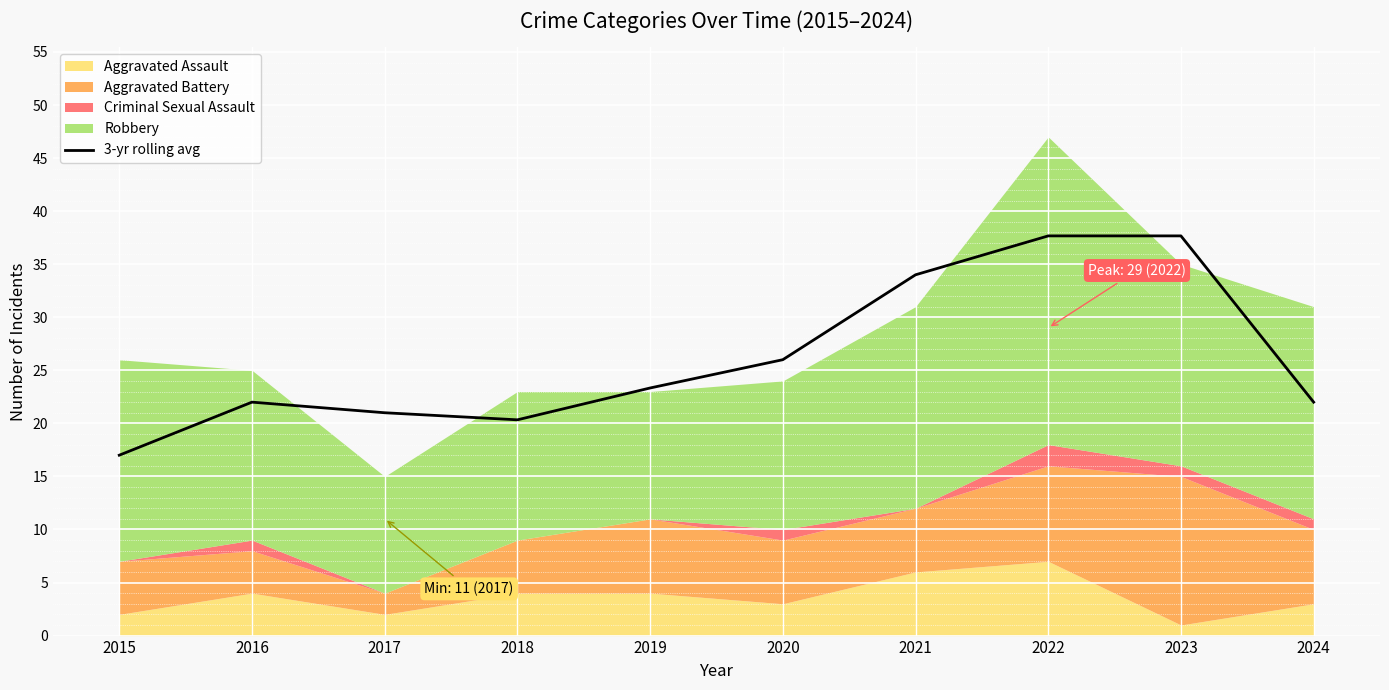

True or false: there are more than 0 points higher than both neighbors.

True